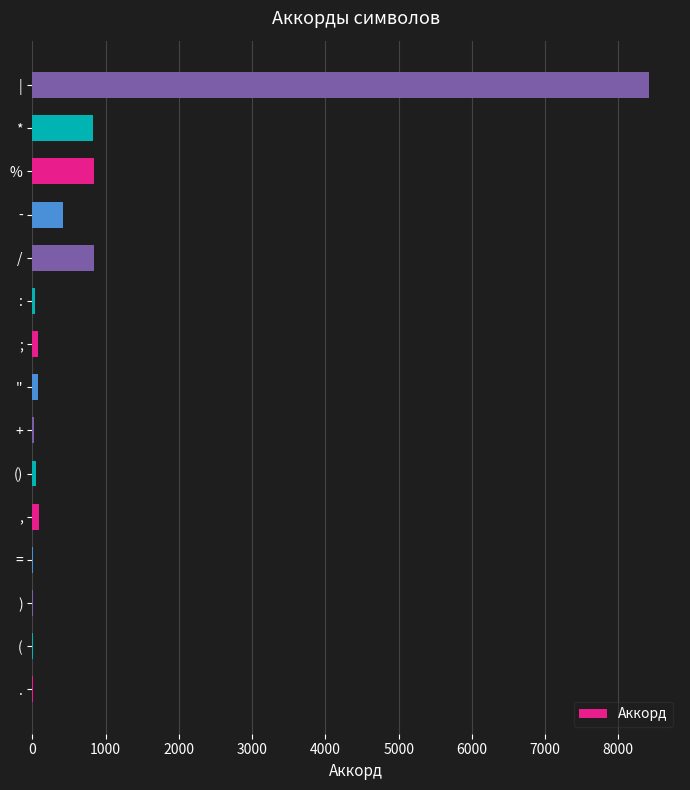

What is the sum of all values?

11712